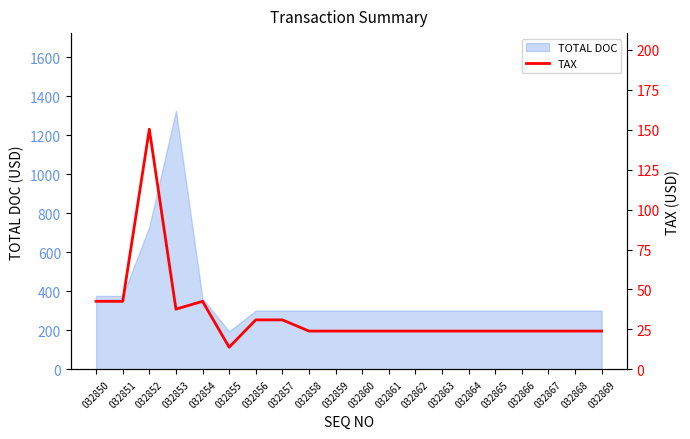

Reading left to right, extract all data points from this chart.

42.6	42.6	150.3	37.7	42.6	13.9	31.0	31.0	24.0	24.0	24.0	24.0	24.0	24.0	24.0	24.0	24.0	24.0	24.0	24.0